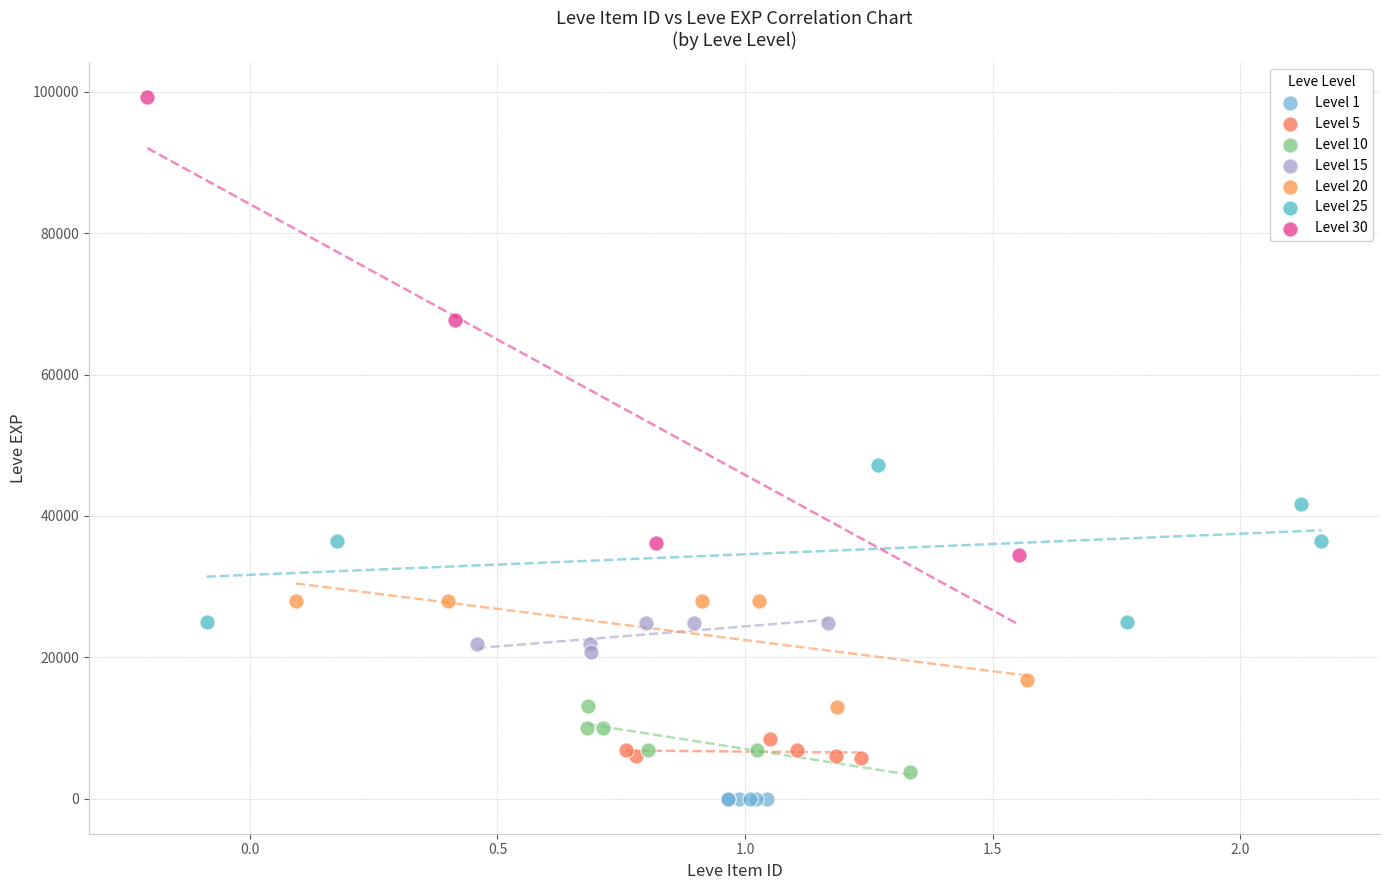

Which series reaches the maximum Y coordinate?

Level 30